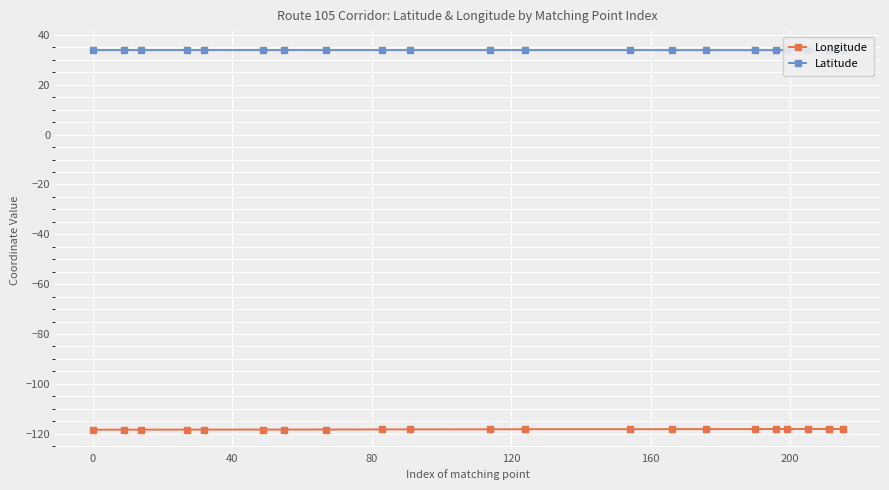

What are all the series names shown in the legend?

Longitude, Latitude